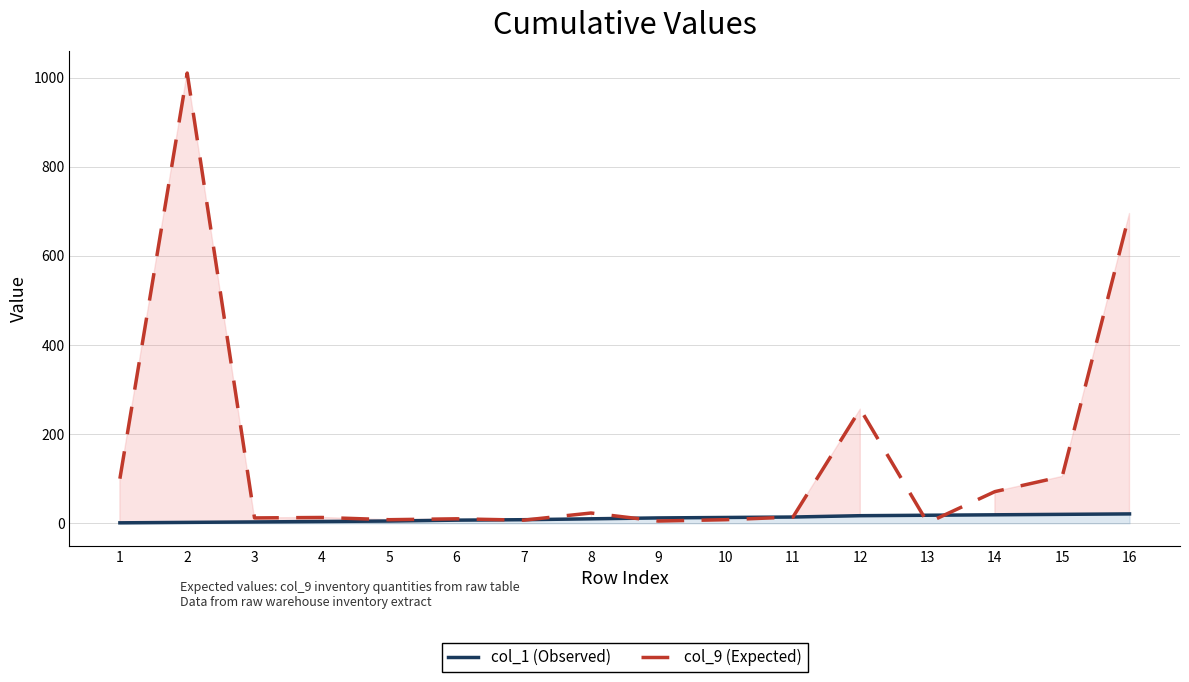

What are all the series names shown in the legend?

col_1 (Observed), col_9 (Expected)